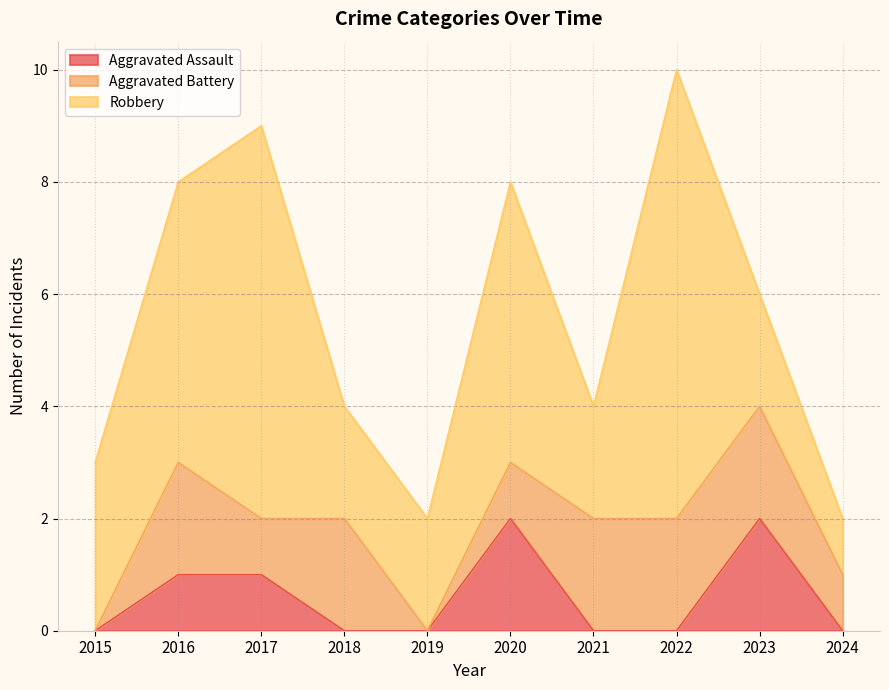

How many lines are shown in the chart?

3